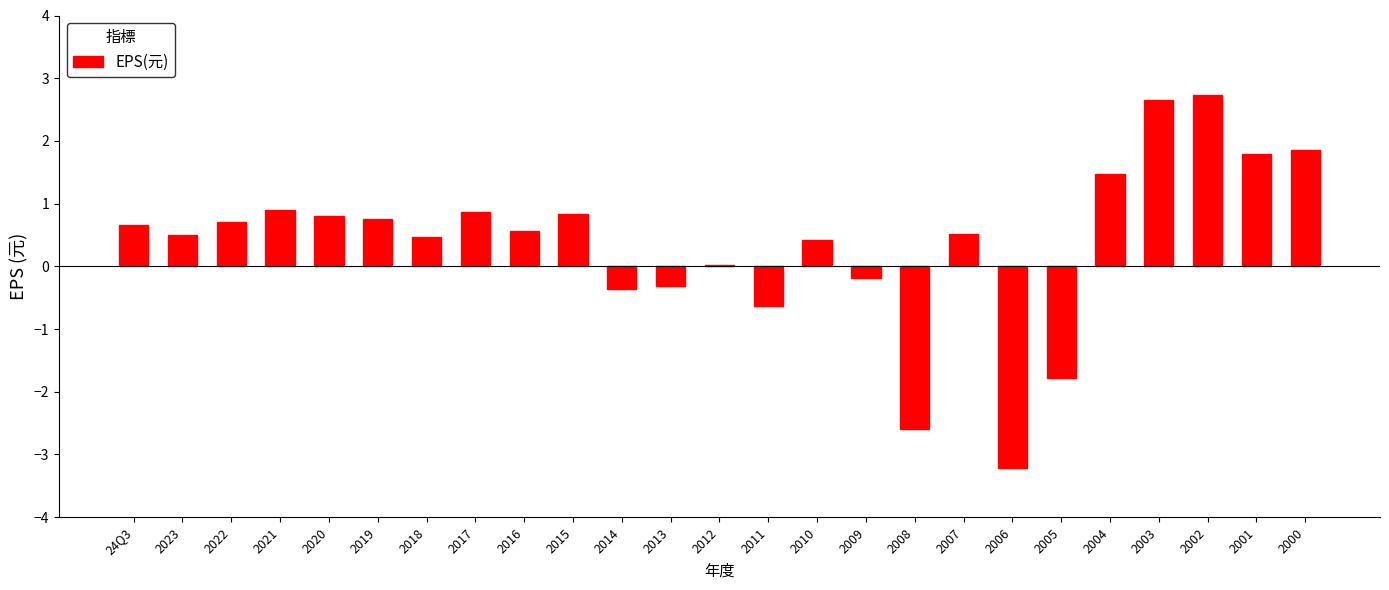

The value at 2016 is 0.6. True or false?

True